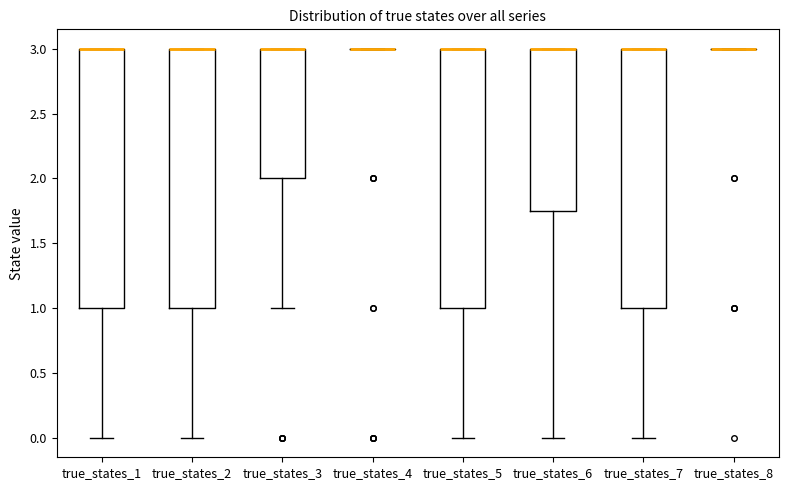

Reading left to right, transcribe this box plot: for each box, give where its median line is, the range the box spans, and where its two whiskers end, as read against the y-axis. The values are not printed on the chart, so give them approximately, as read against the axis.

true_states_1: median 3.00 (drawn on the box's upper edge), box 1.00 to 3.00, whiskers 0.00 to 3.00
true_states_2: median 3.00 (drawn on the box's upper edge), box 1.00 to 3.00, whiskers 0.00 to 3.00
true_states_3: median 3.00 (drawn on the box's upper edge), box 2.00 to 3.00, whiskers 1.00 to 3.00
true_states_4: box collapsed to a line at 3.00, whiskers 3.00 to 3.00
true_states_5: median 3.00 (drawn on the box's upper edge), box 1.00 to 3.00, whiskers 0.00 to 3.00
true_states_6: median 3.00 (drawn on the box's upper edge), box 1.75 to 3.00, whiskers 0.00 to 3.00
true_states_7: median 3.00 (drawn on the box's upper edge), box 1.00 to 3.00, whiskers 0.00 to 3.00
true_states_8: box collapsed to a line at 3.00, whiskers 3.00 to 3.00